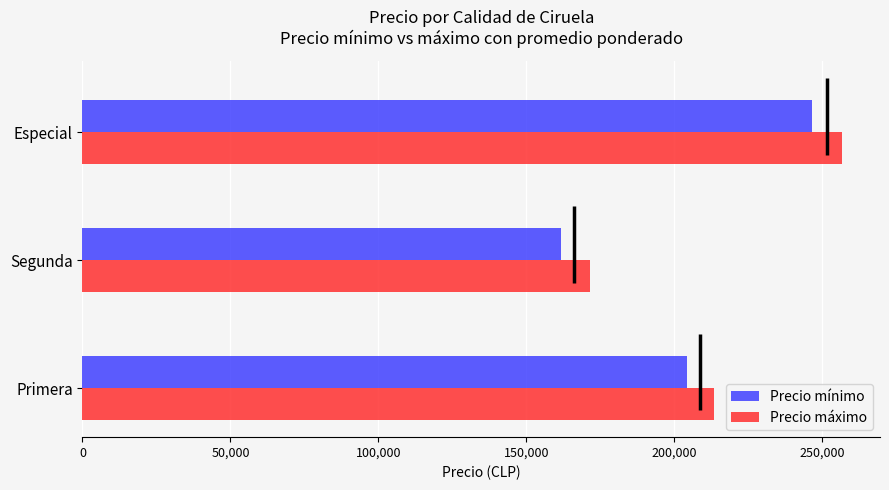

At which label does Precio mínimo reach its minimum?

Segunda